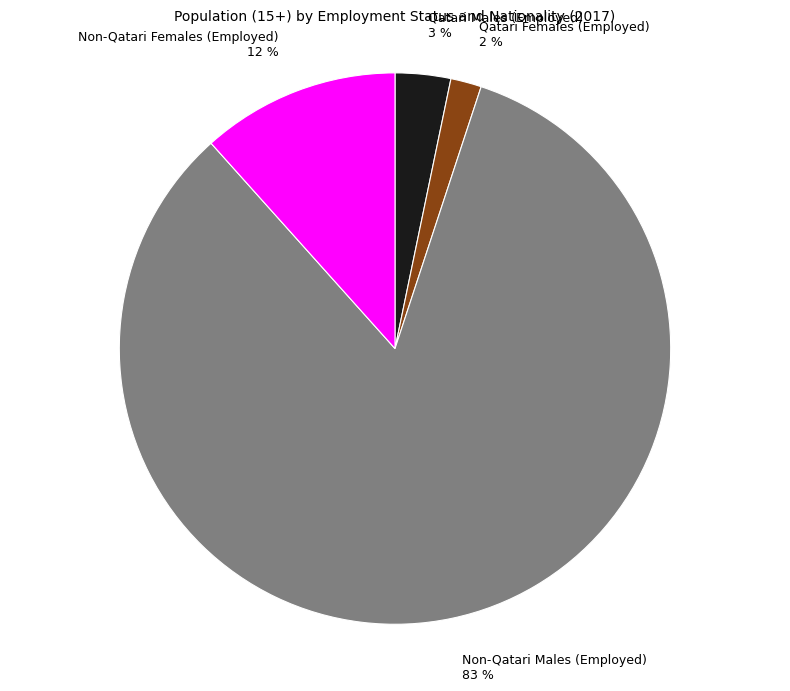

The Non-Qatari Males (Employed) slice represents 83% of the pie. True or false?

True